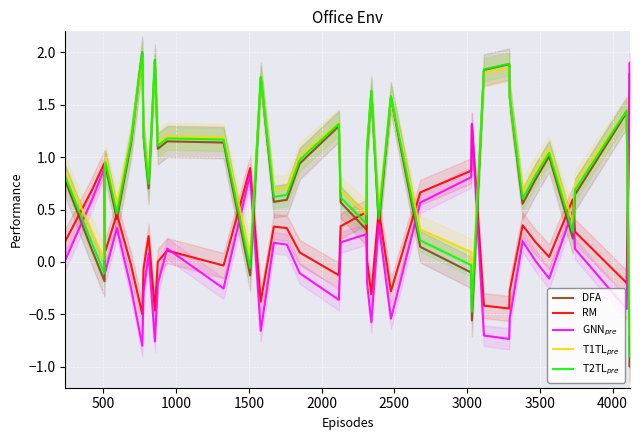

What is the lowest value of the DFA series?

-1.0